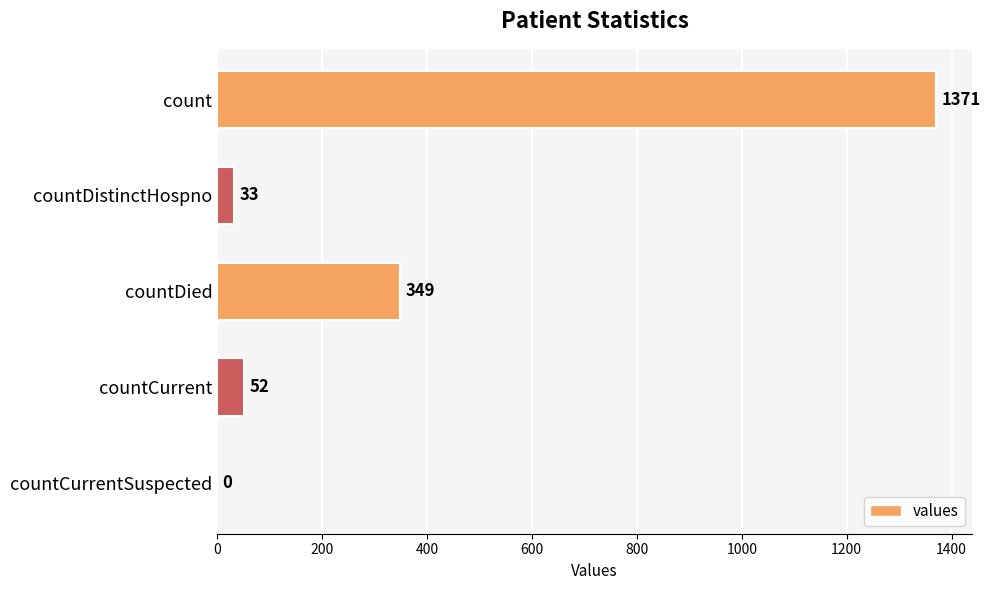

Reading top to bottom, what are all the values shown in this chart?

count=1371	countDistinctHospno=33	countDied=349	countCurrent=52	countCurrentSuspected=0